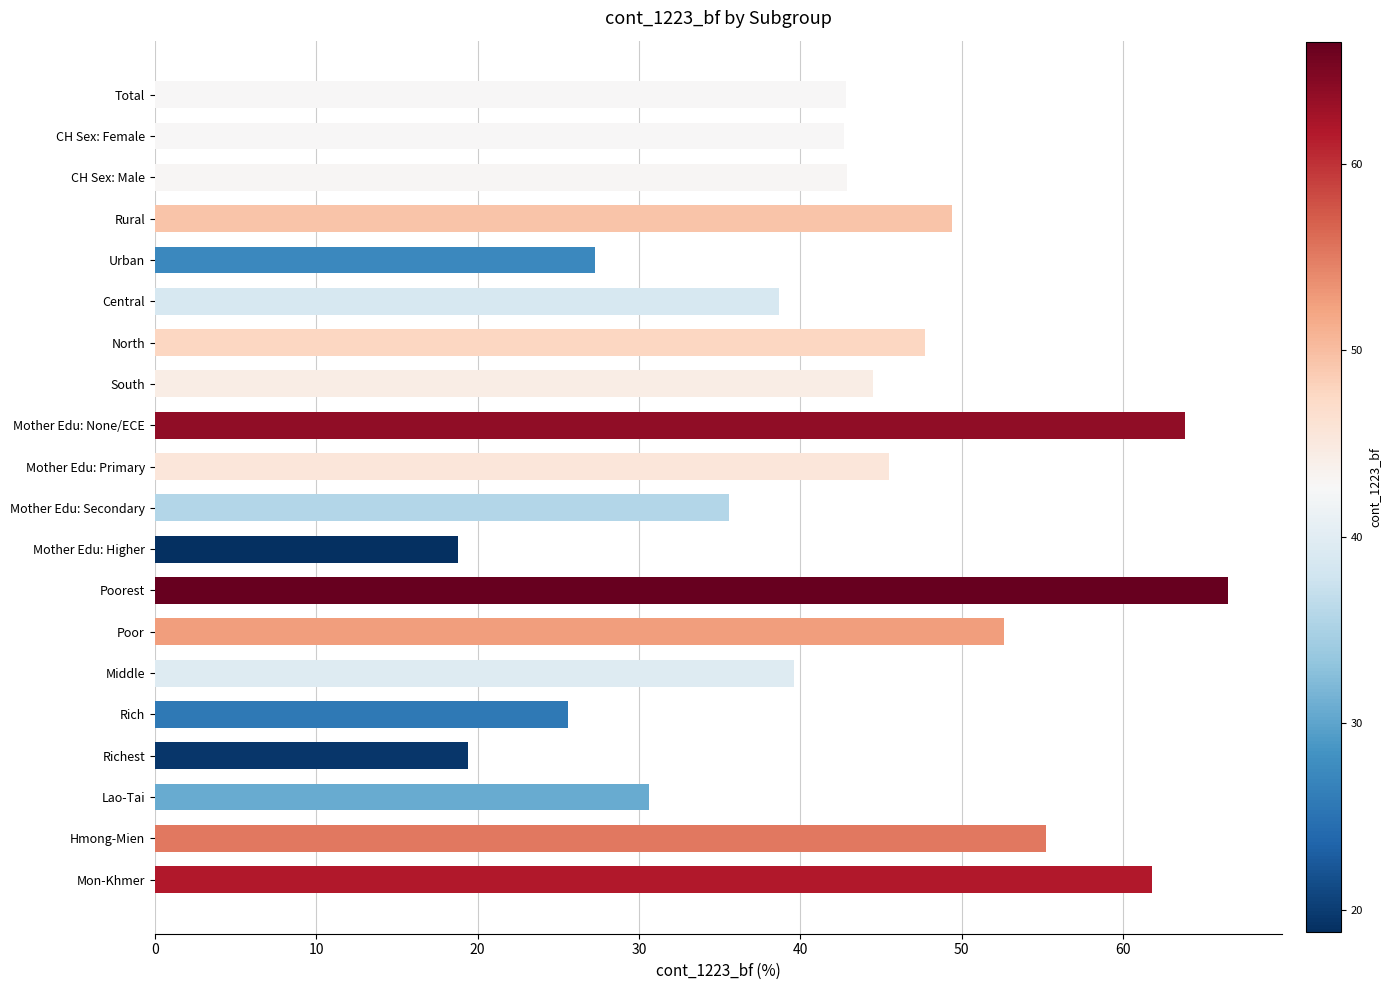

Is it true that the value at Urban is 45.9?

False